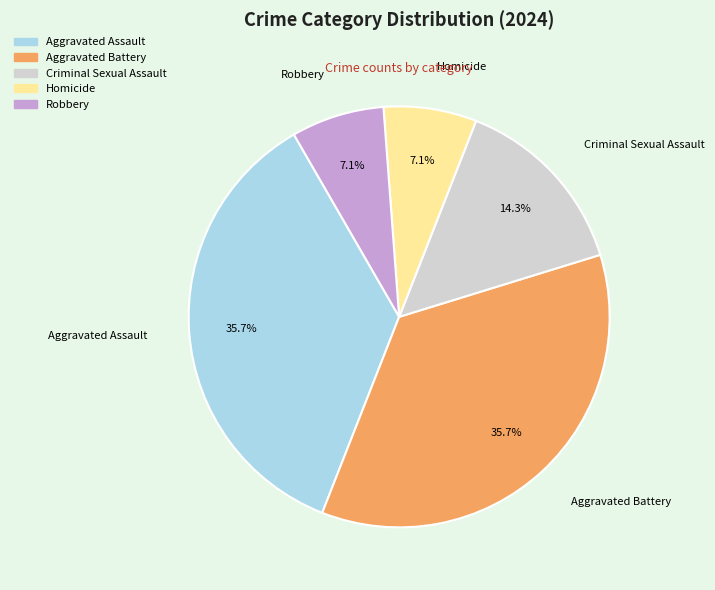

The Robbery slice represents 7% of the pie. True or false?

True